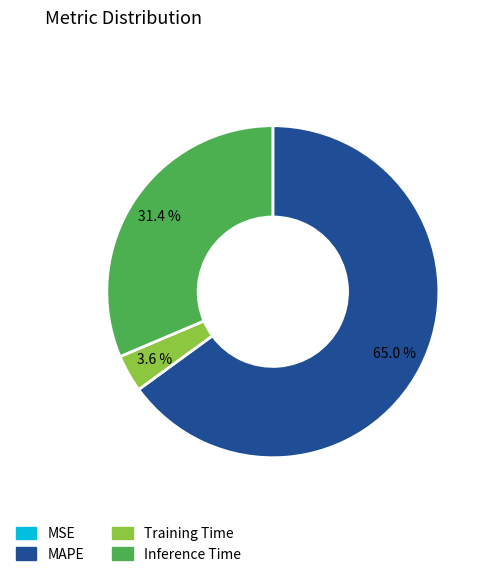

What is the largest slice in the pie chart?

MAPE